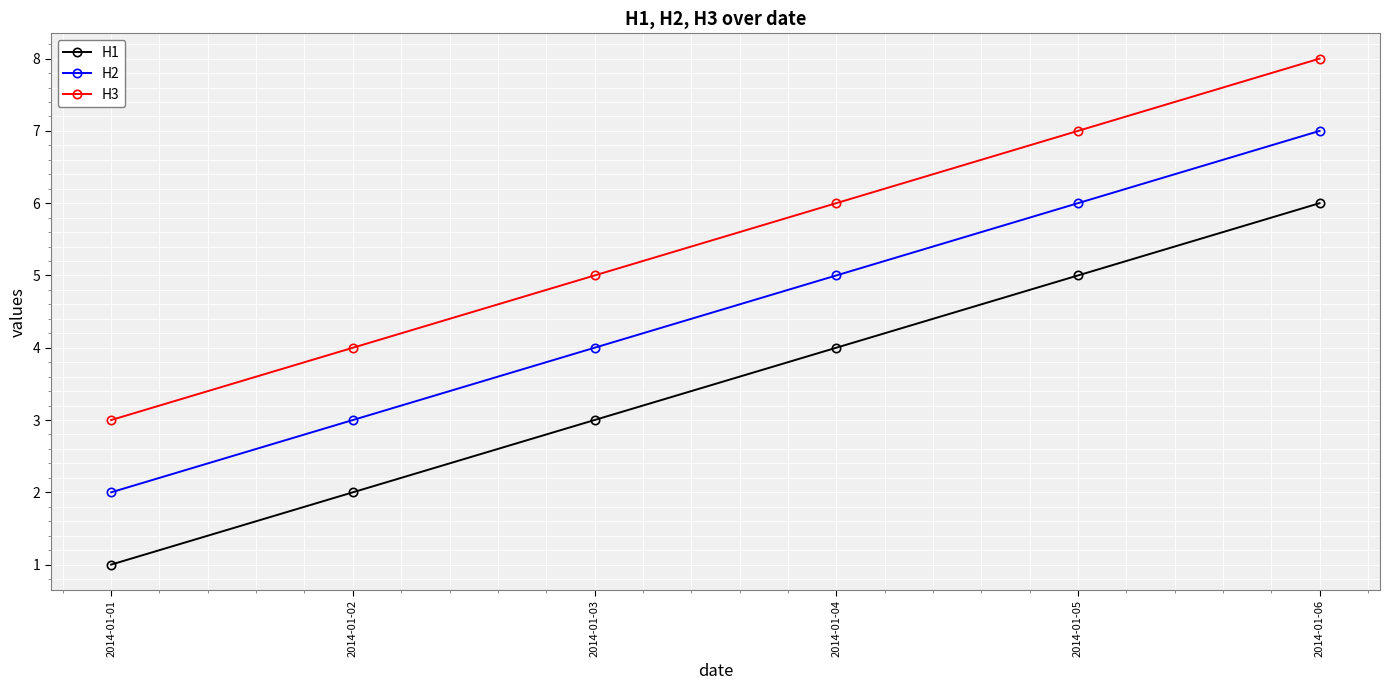

What is the value of the H3 point at the 5th from the left?

7